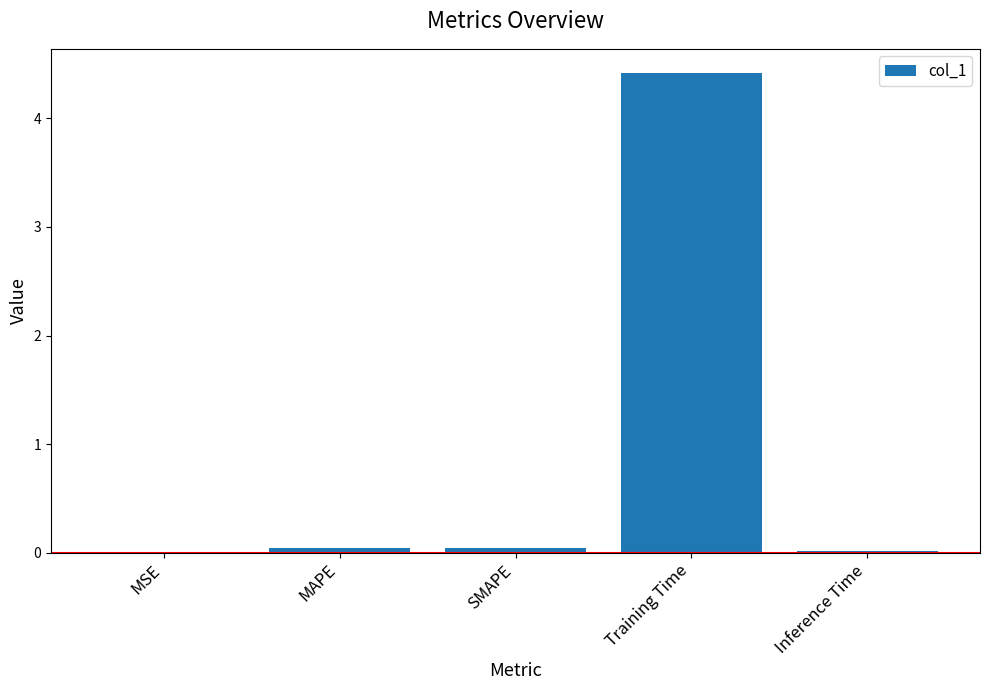

Which label corresponds to the largest value in the chart?

Training Time